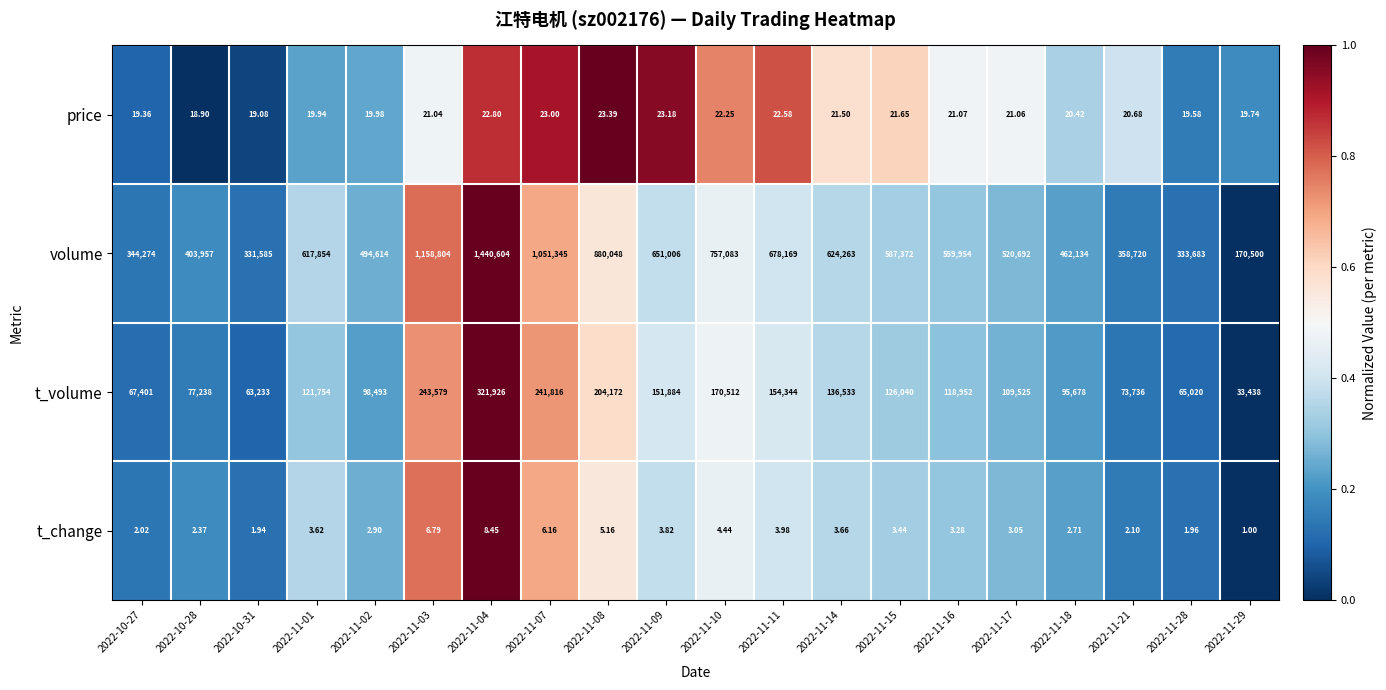

List the series in order of their peak value, lowest first.

t_change, price, t_volume, volume